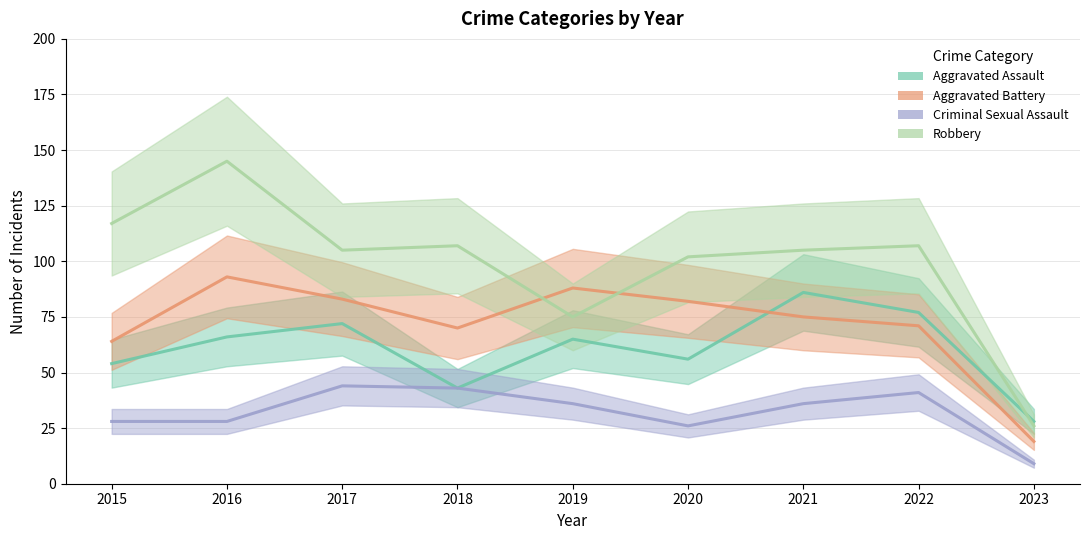

At which label does Criminal Sexual Assault reach its minimum?

2023